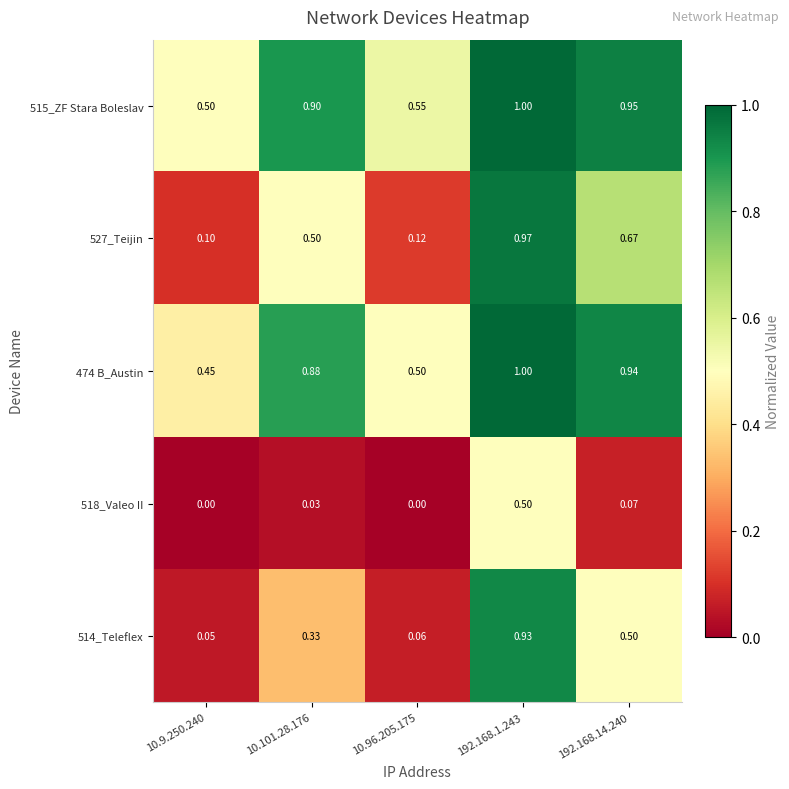

Is the value of 518_Valeo II at 10.9.250.240 greater than the value of 515_ZF Stara Boleslav at 192.168.14.240?

No